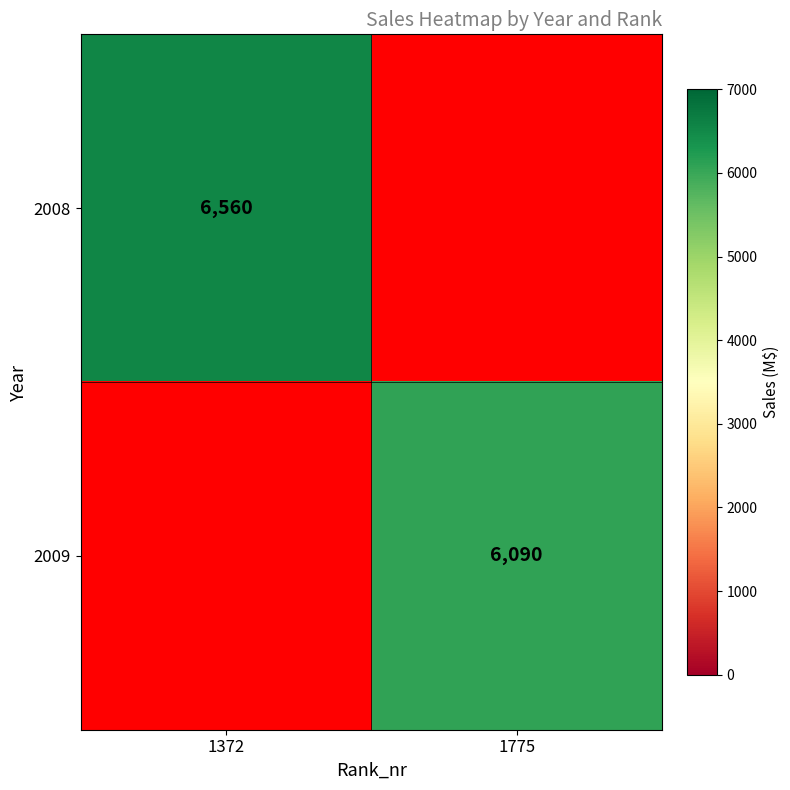

True or false: 2009 has a value of 0 at 1372.

True